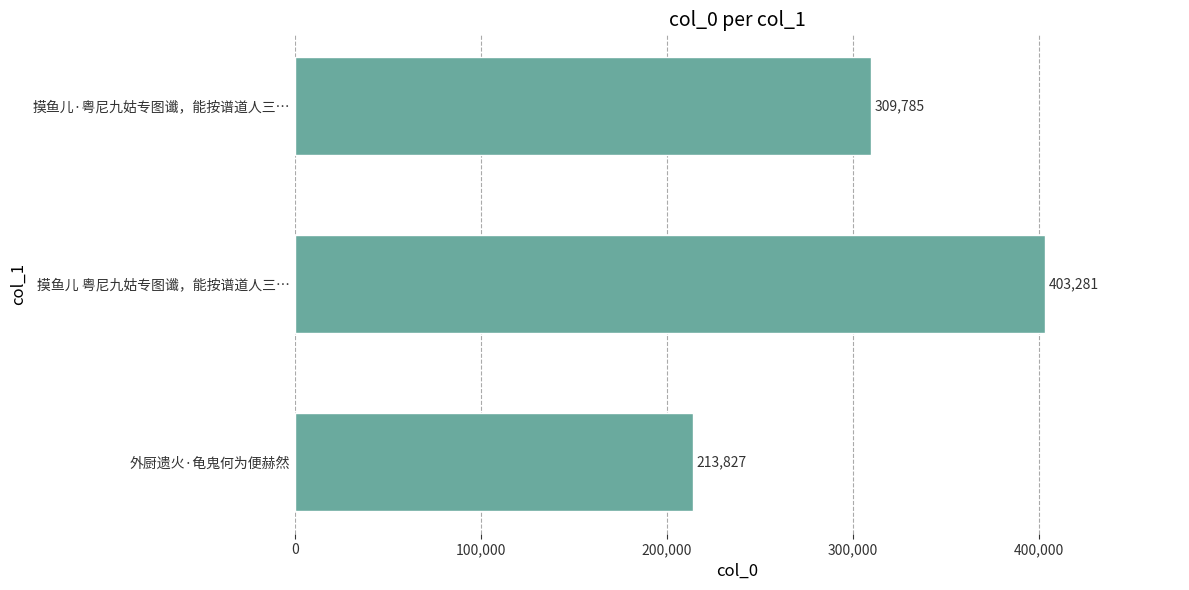

What is the change in value from 摸鱼儿 粤尼九姑专图谶，能按谱道人三… to 摸鱼儿·粤尼九姑专图谶，能按谱道人三…?

-93496